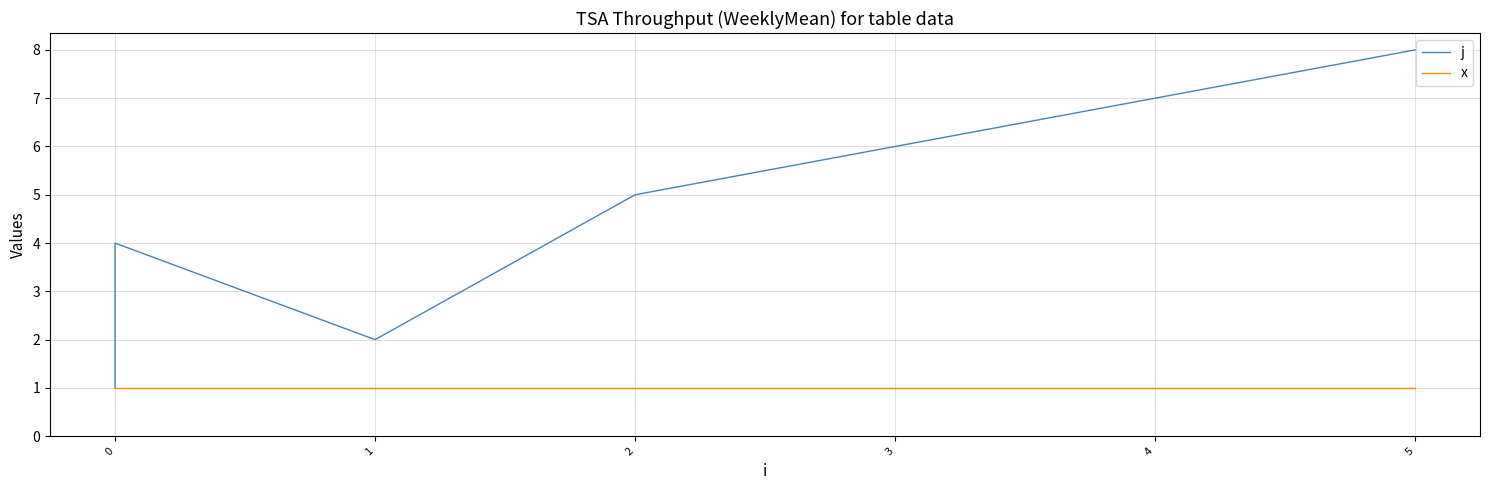

Which series has the largest range (max minus min)?

j